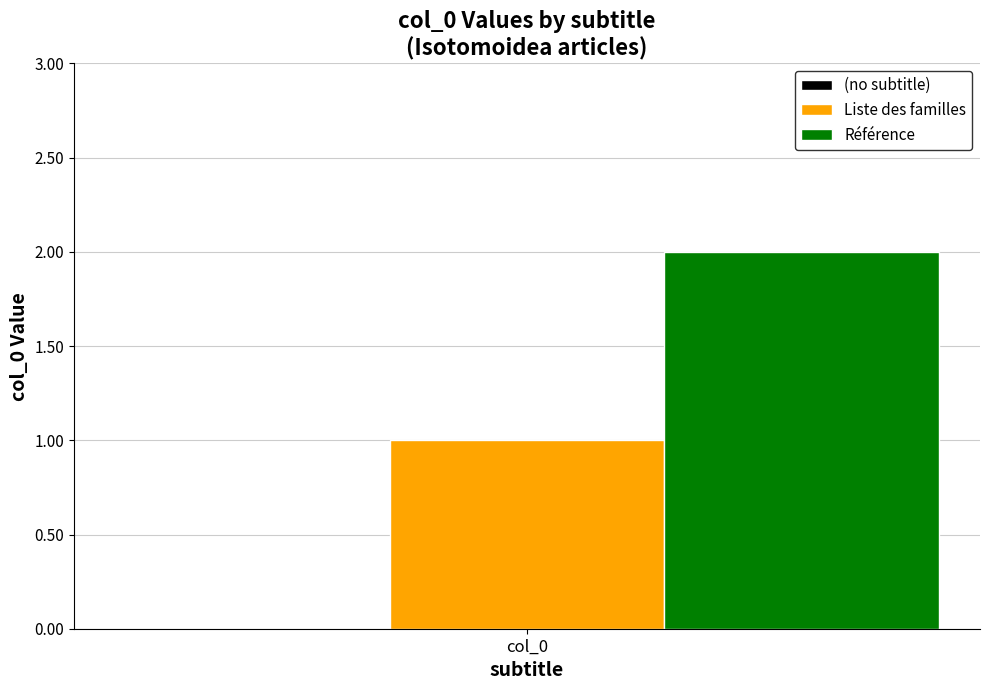

Which series has the widest spread of values?

Liste des familles